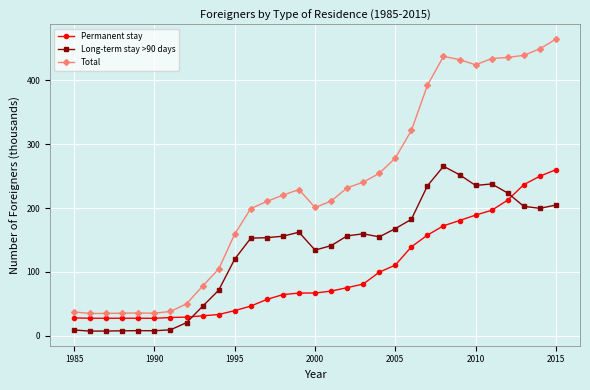

Is this an area chart (filled region under the line)?

No